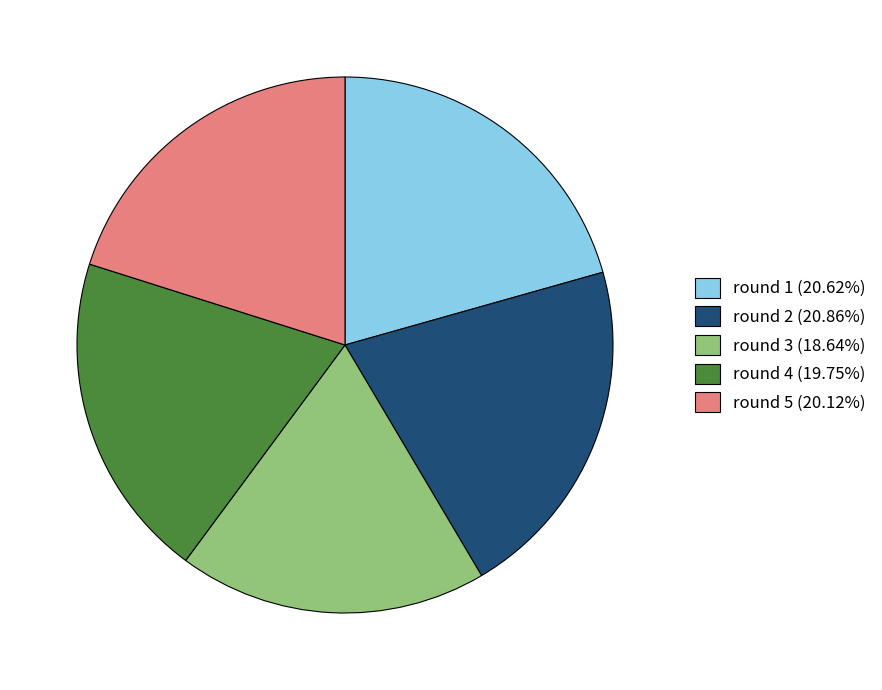

Combined, do round 3 (18.64%) and round 4 (19.75%) account for over 50%?

No